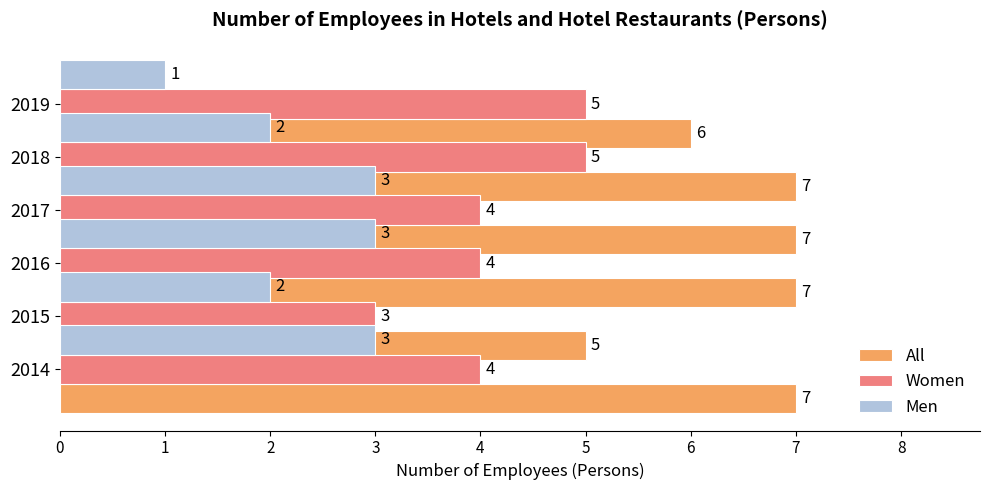

At how many categories does at least one series exceed 3?

6